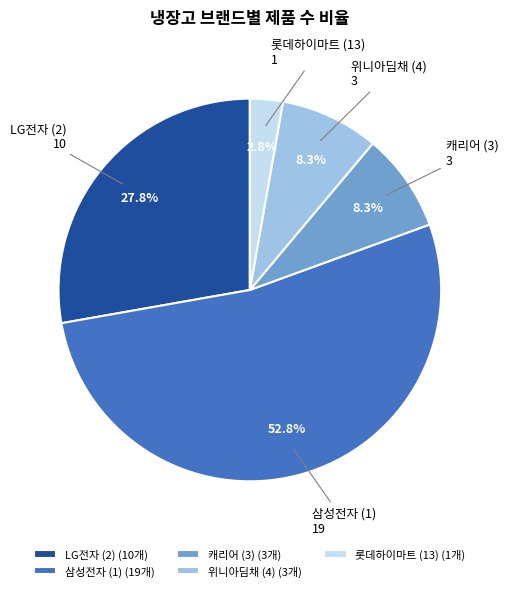

Does any single category account for the majority?

Yes